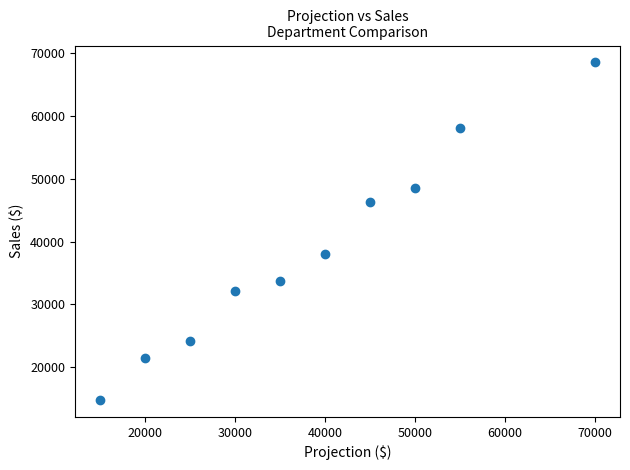

What is the range of Y values (max minus min)?

53700